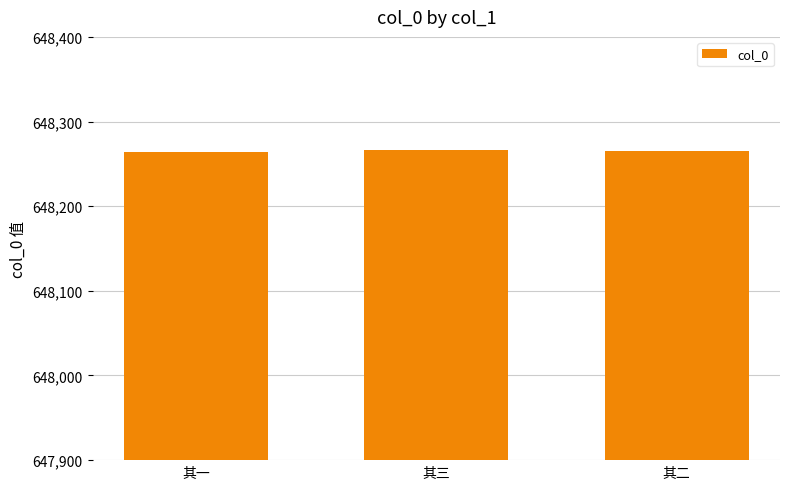

What value does the data have at 其一?

648264